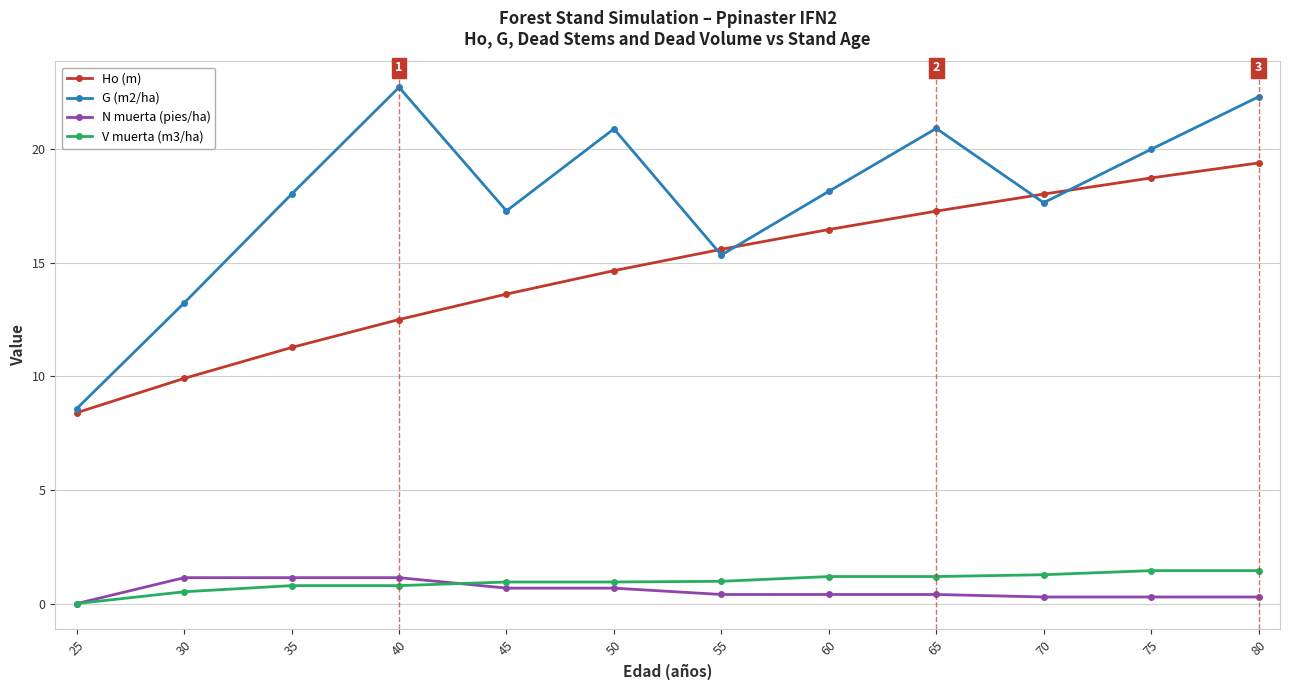

The G (m2/ha) series shows 18.0 at 35. True or false?

True